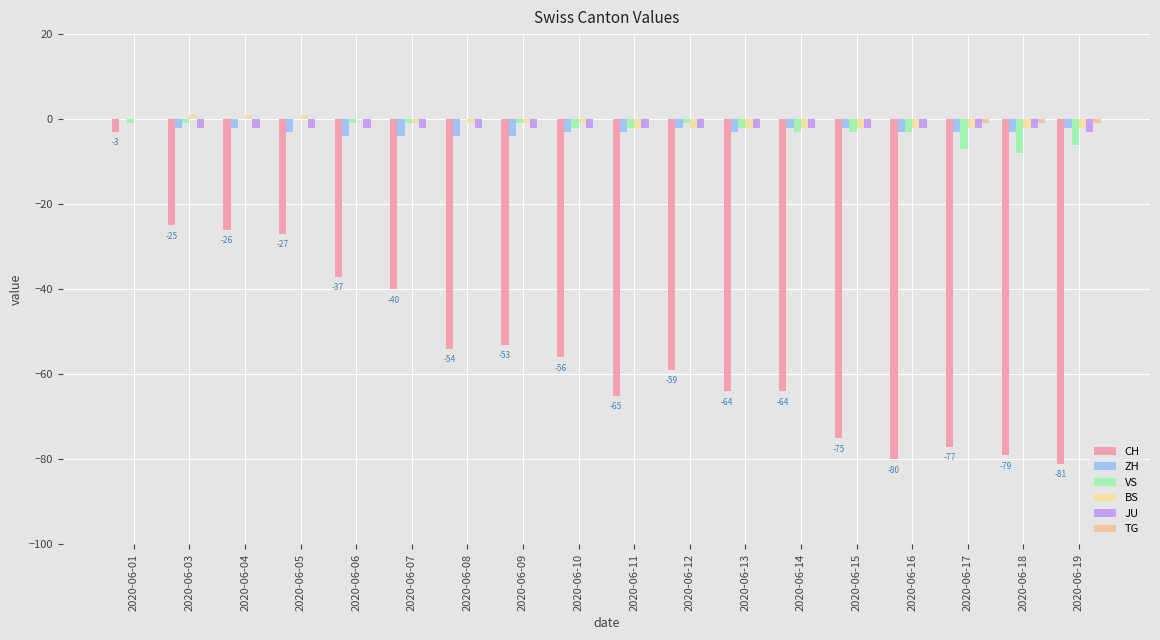

True or false: CH has a value of -22 at 2020-06-16.

False